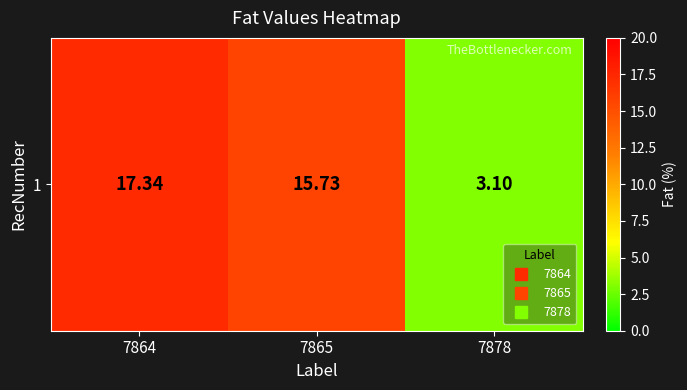

Where is the data nearest to the value 10?

7865